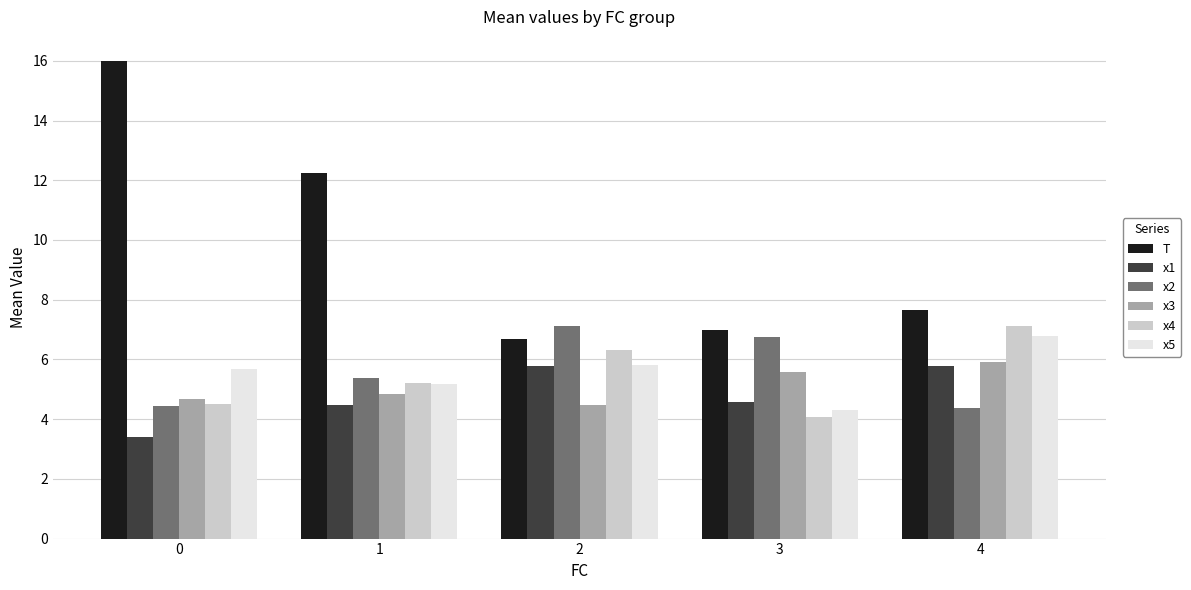

Which series has the widest spread of values?

T